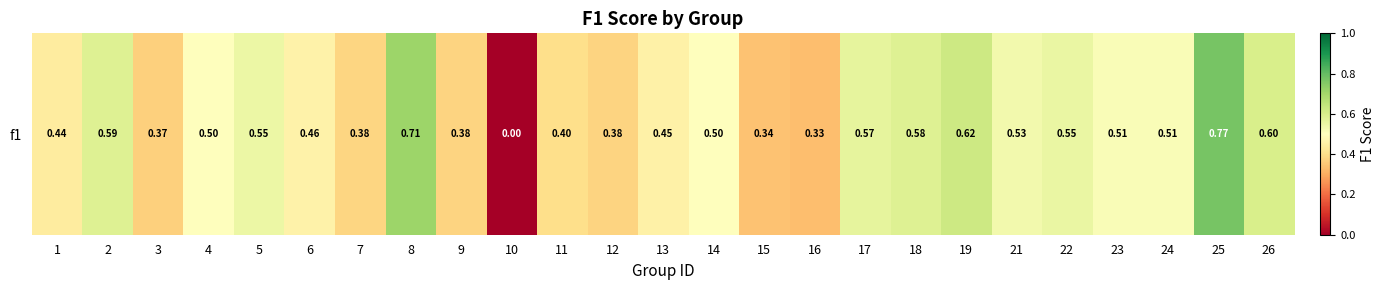

How many data points are above 0?

24